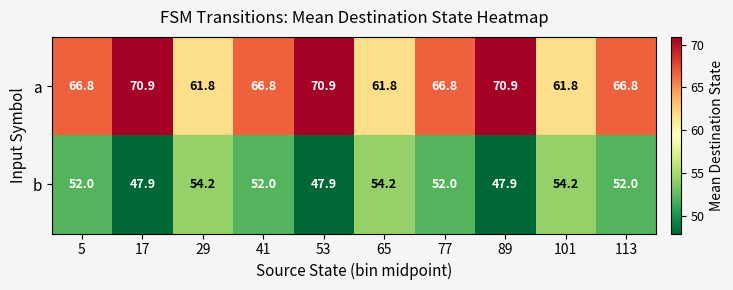

At 29, list the series in order from largest to smallest.

a, b